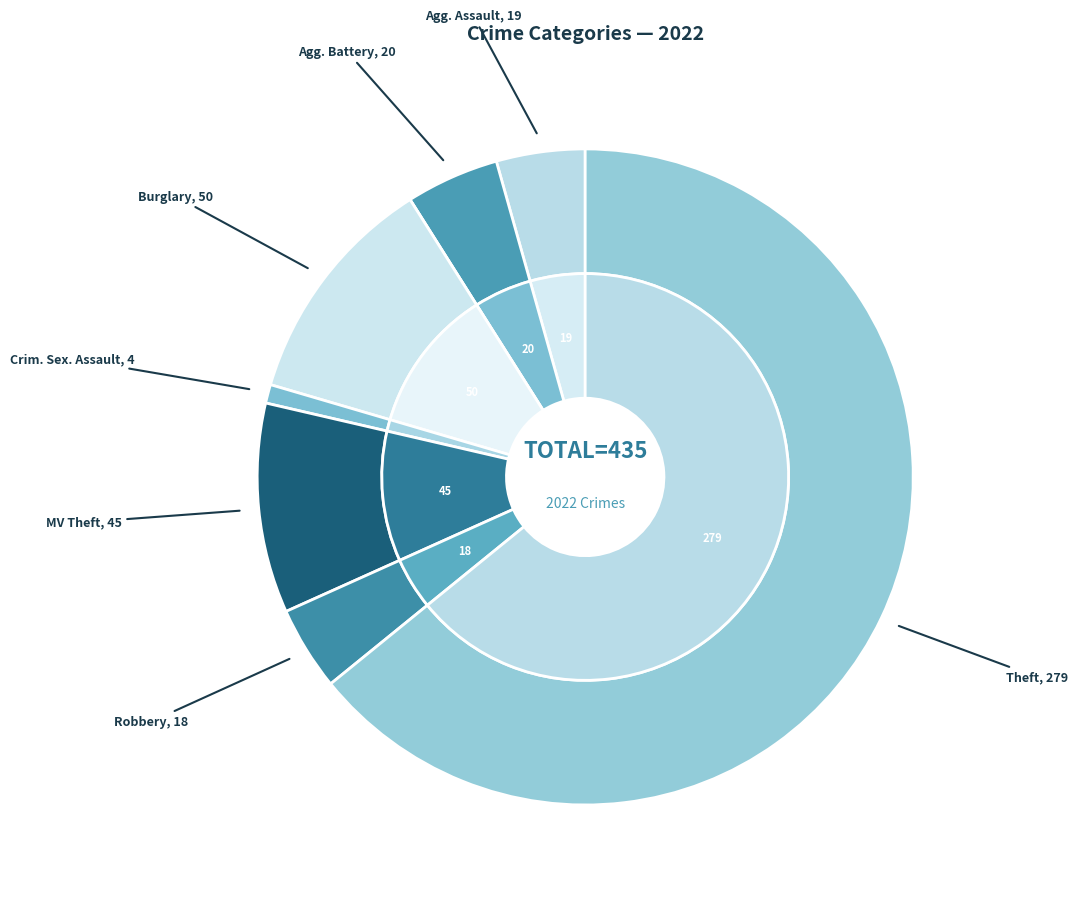

The Criminal Sexual Assault slice represents 11% of the pie. True or false?

False